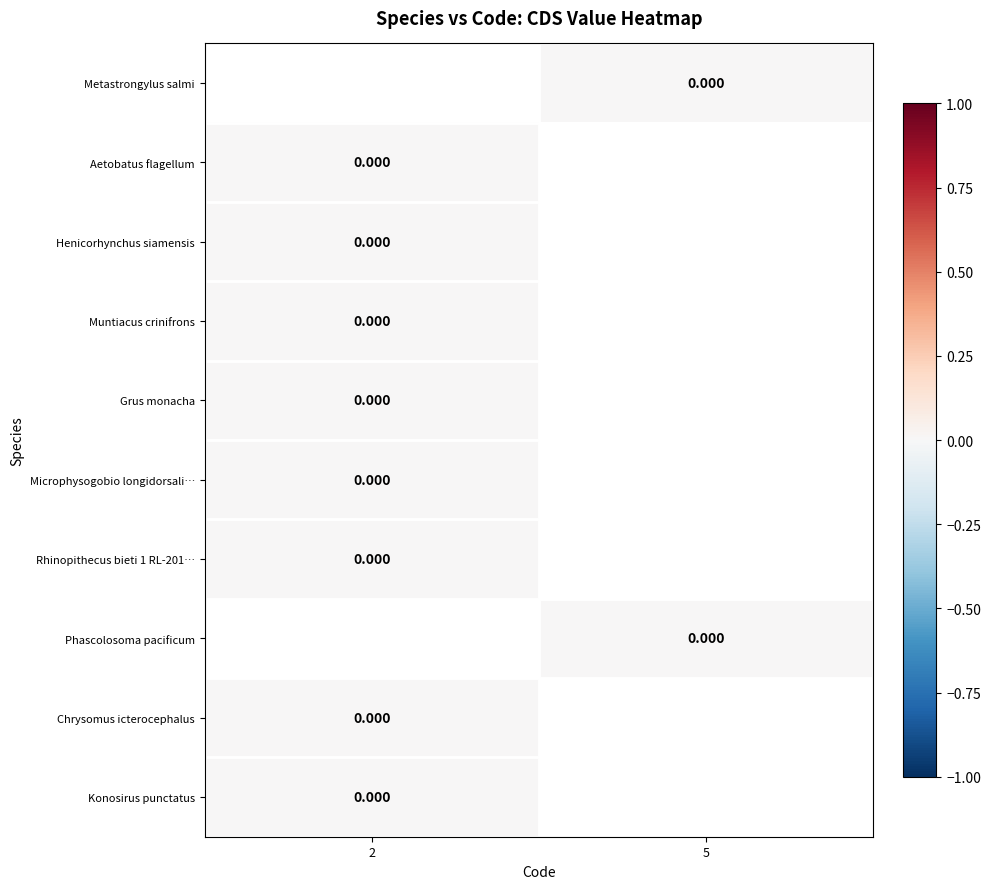

Between 2 and 5, which is larger?

5